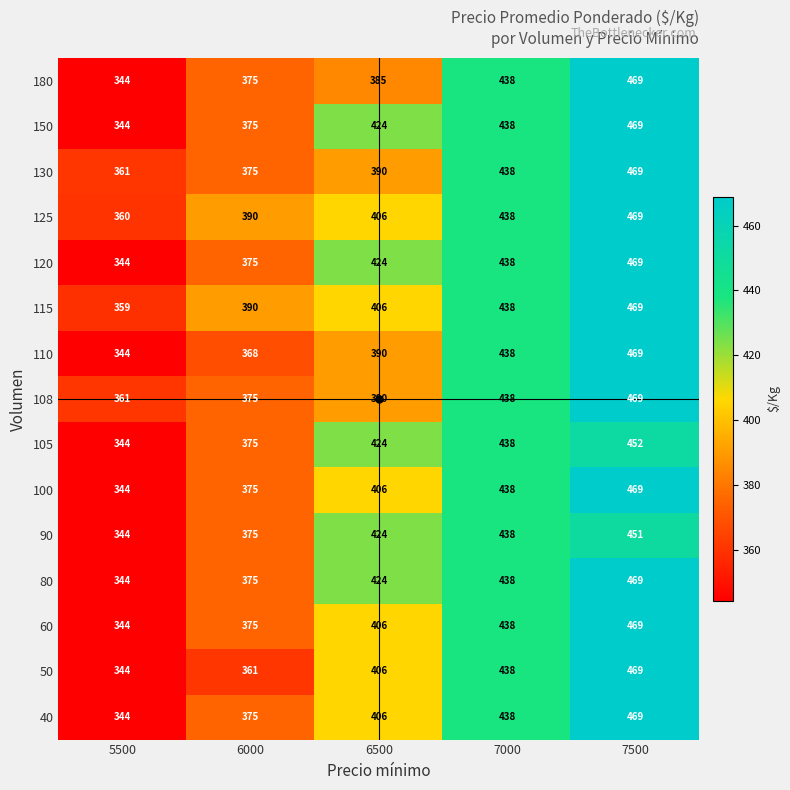

Read the 108 value at 7500, to the nearest 10.

470